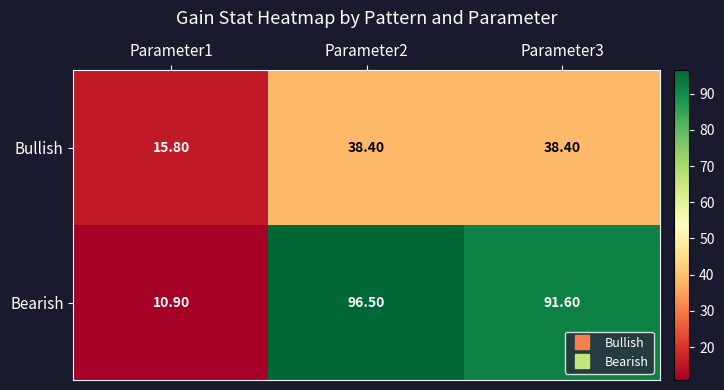

Between Parameter1 and Parameter2, which series saw the biggest shift?

Bearish